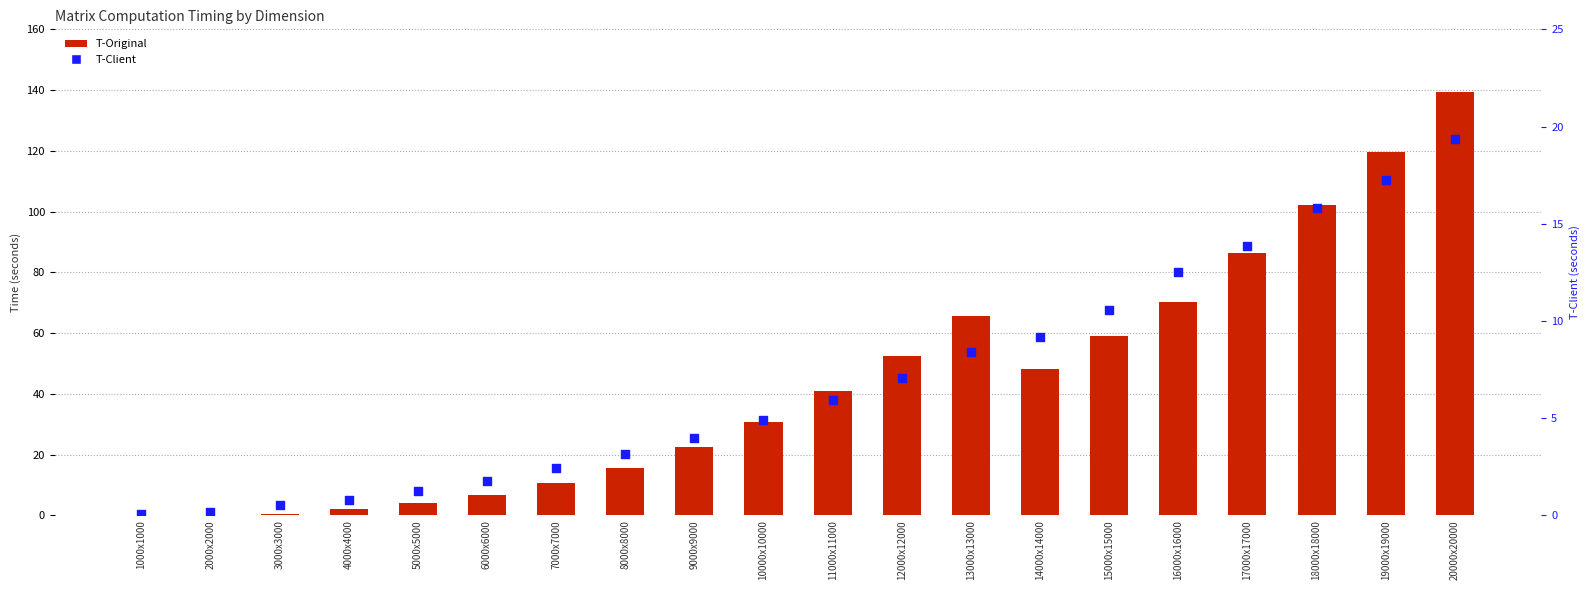

Which series has the widest spread of Y values?

T-Original